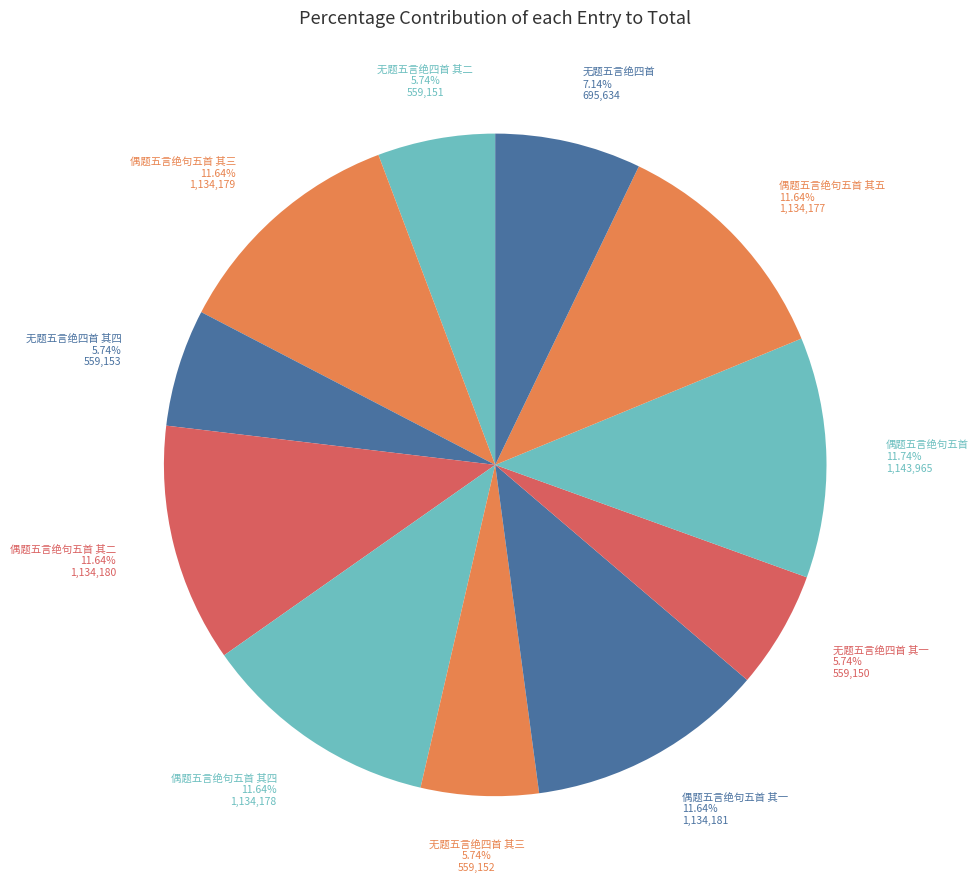

To the nearest percent, what is the average slice percentage?

9%